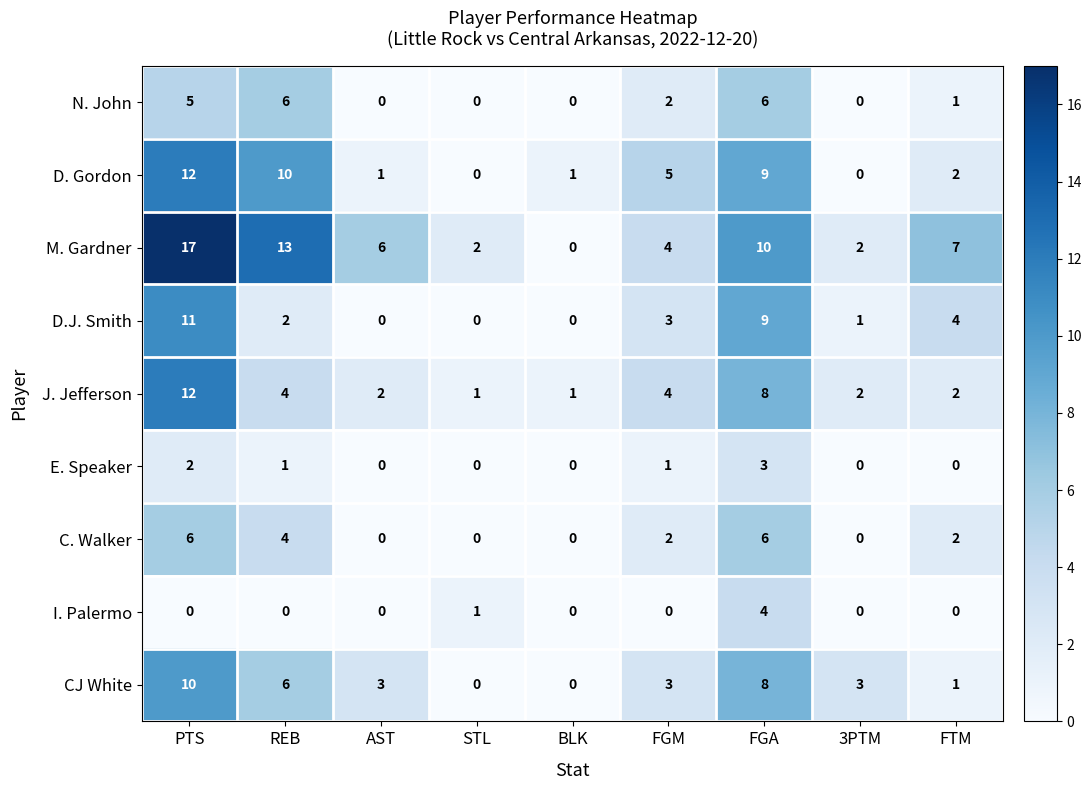

Count the number of categories in the chart.

9